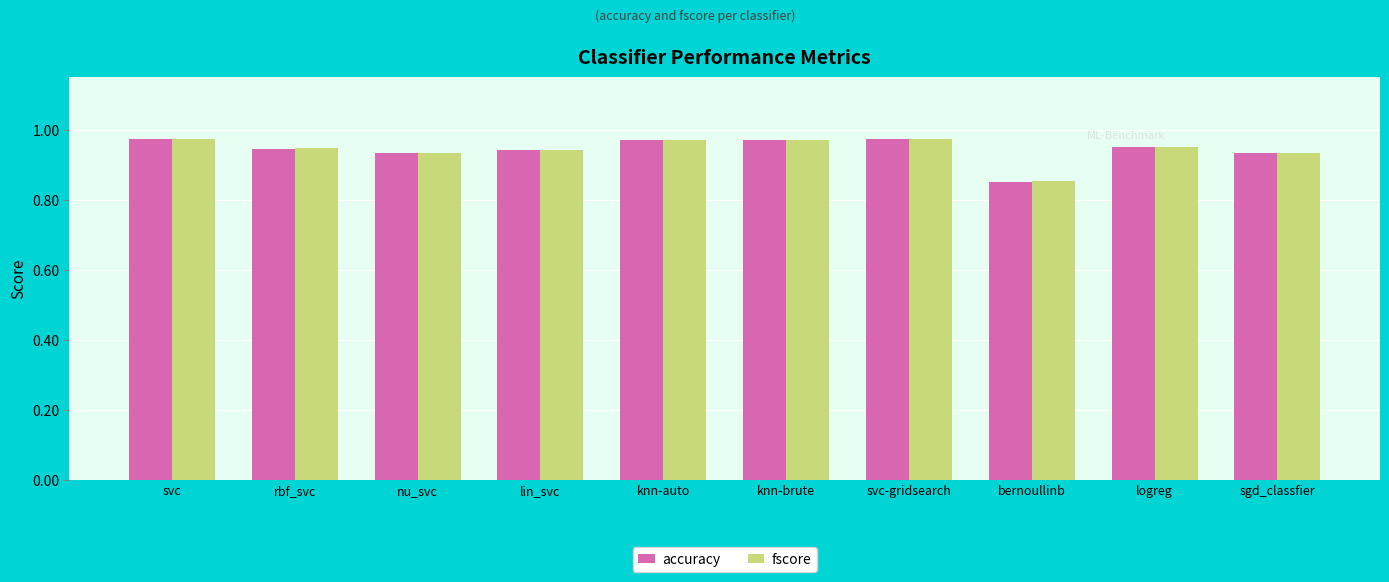

What is the label of the 8th bar from the left?

bernoullinb